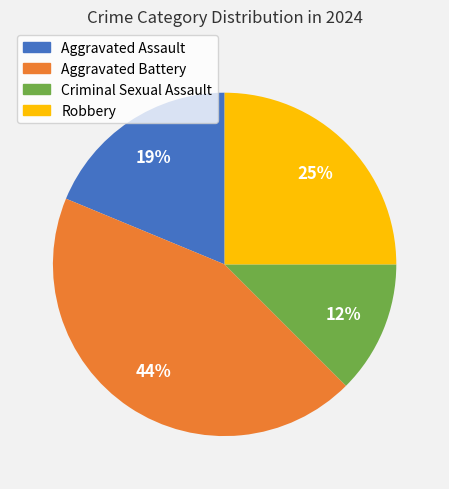

What is the ratio of the value at Robbery to the value at Aggravated Assault?

1.3